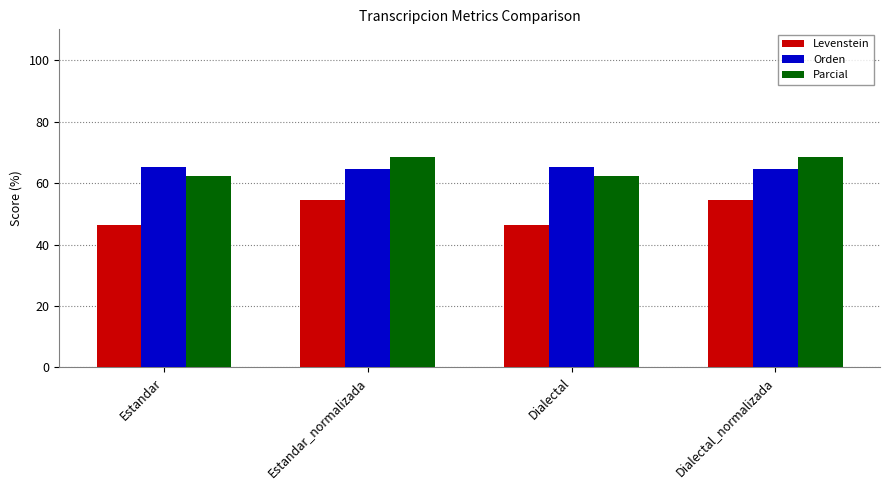

What is the minimum value for Levenstein?

46.5